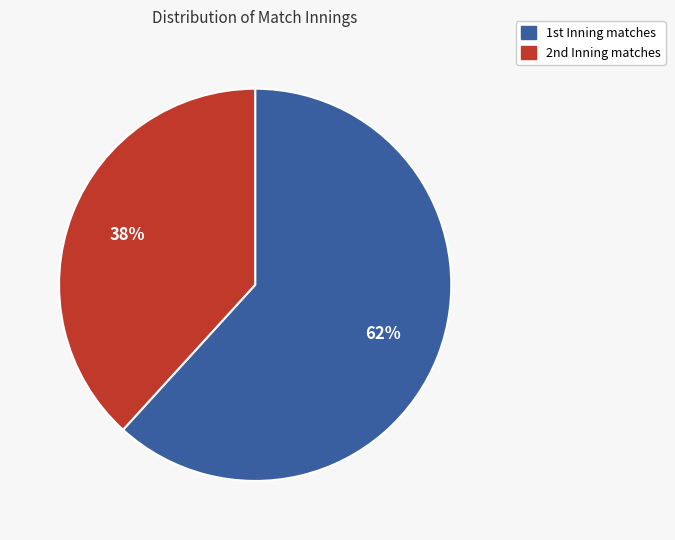

Is there any slice that represents more than half of the pie?

Yes